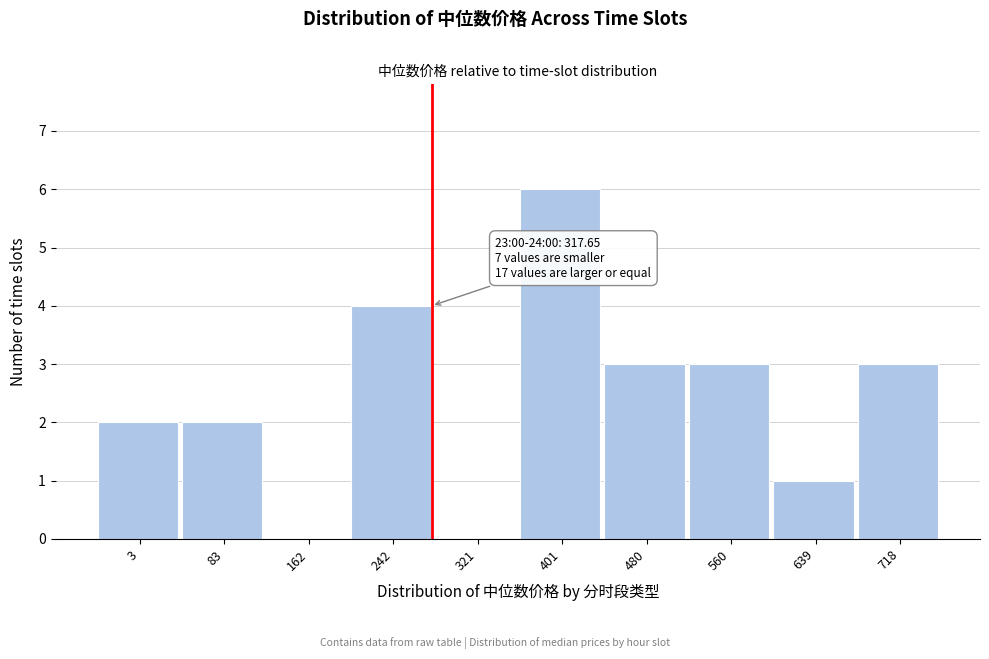

Reading right to left, what are all the values shown in this chart?

718=3	639=1	560=3	480=3	401=6	321=0	242=4	162=0	83=2	3=2